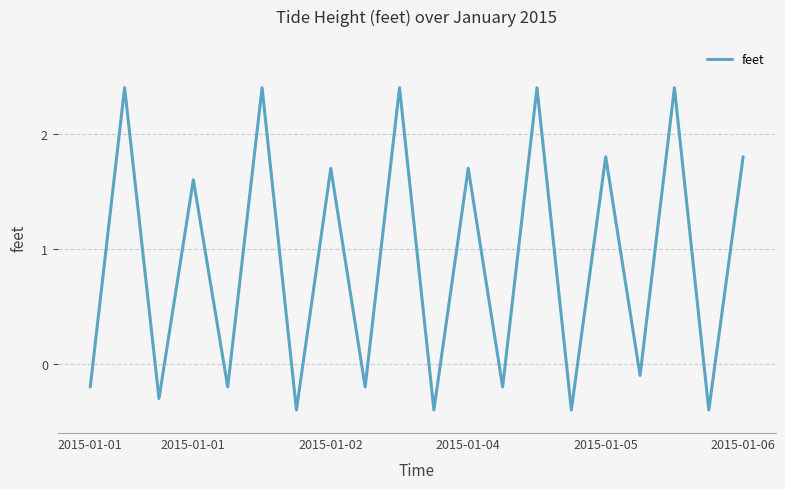

Reading left to right, list all the values displayed in this chart.

-0.2	2.4	-0.3	1.6	-0.2	2.4	-0.4	1.7	-0.2	2.4	-0.4	1.7	-0.2	2.4	-0.4	1.8	-0.1	2.4	-0.4	1.8